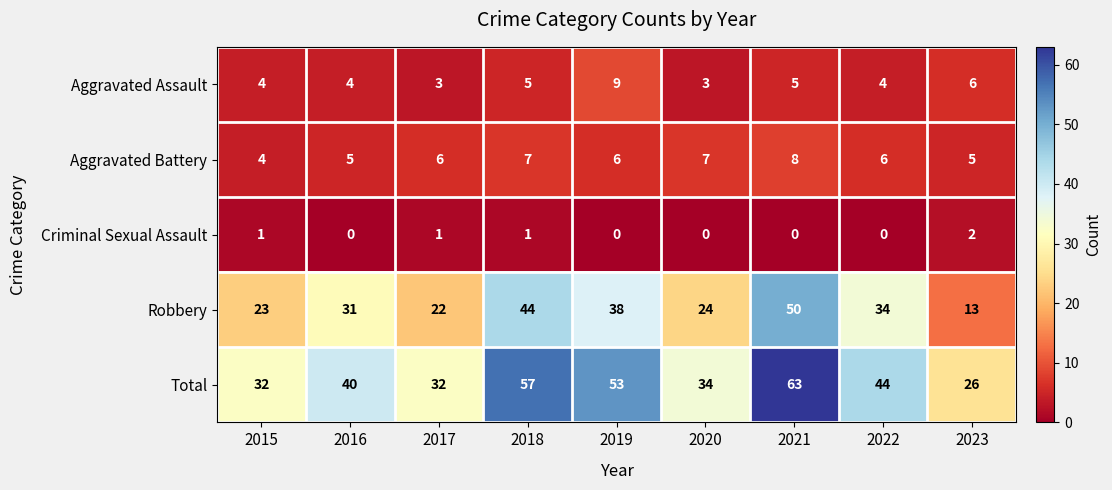

How many series are shown in this chart?

5